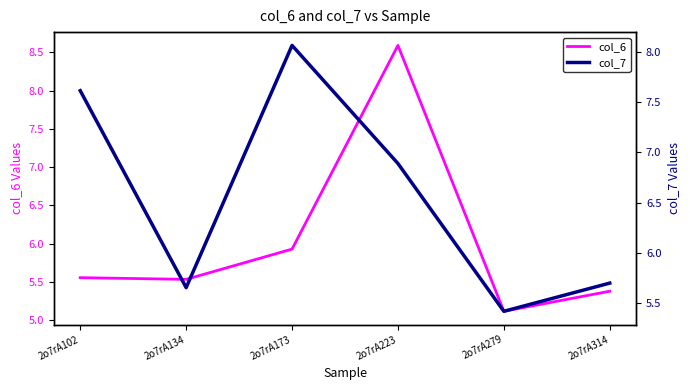

At which category does col_7 reach its first local peak?

2o7rA173